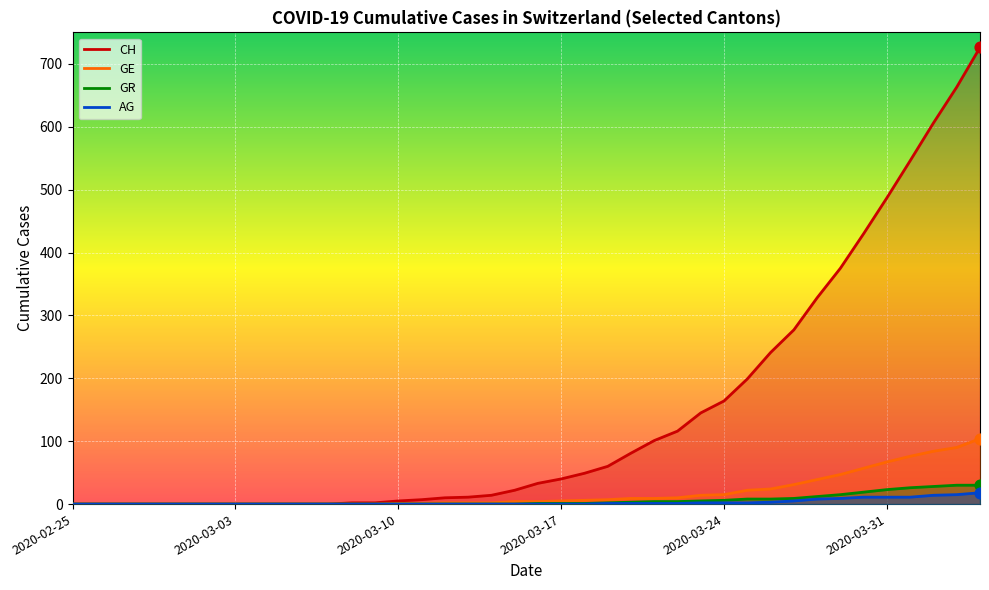

At which category is the sum across all series the highest?

2020-04-04